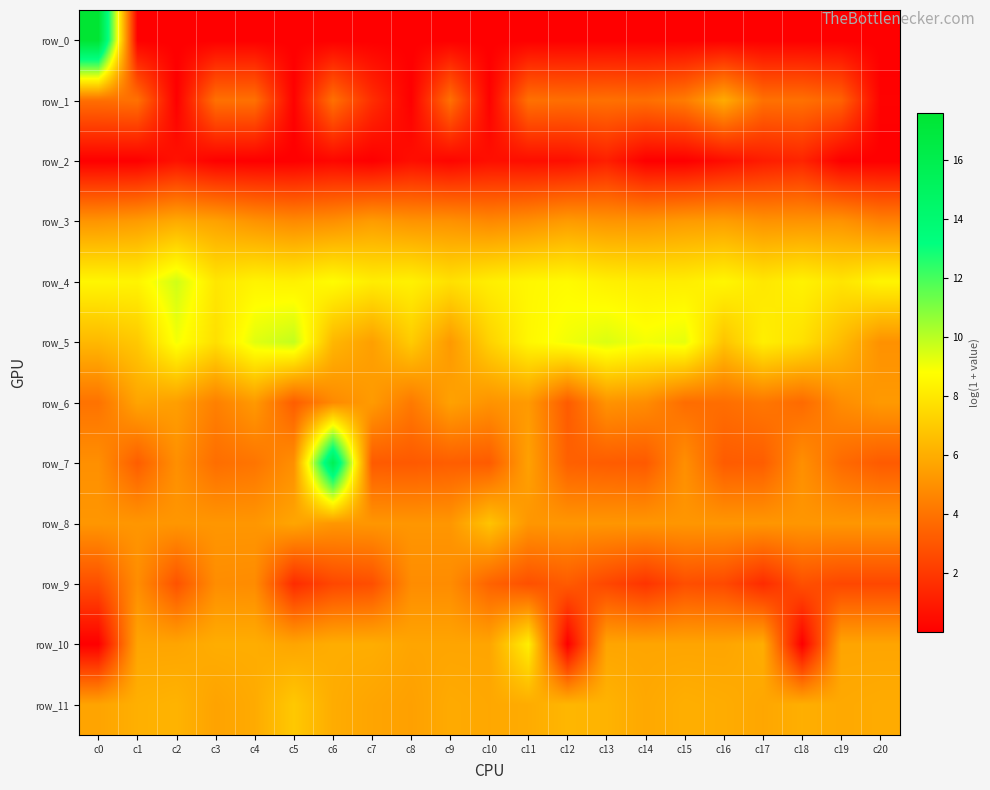

What is the sum of all row_5 values?

160.0